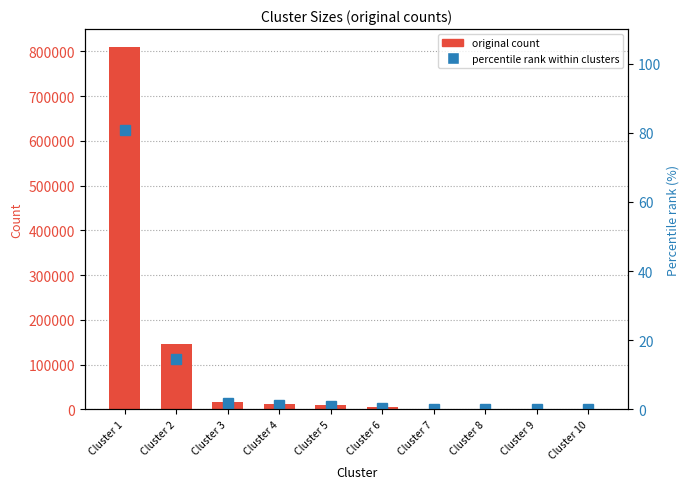

What is the total value across all series at Cluster 9?

511.1